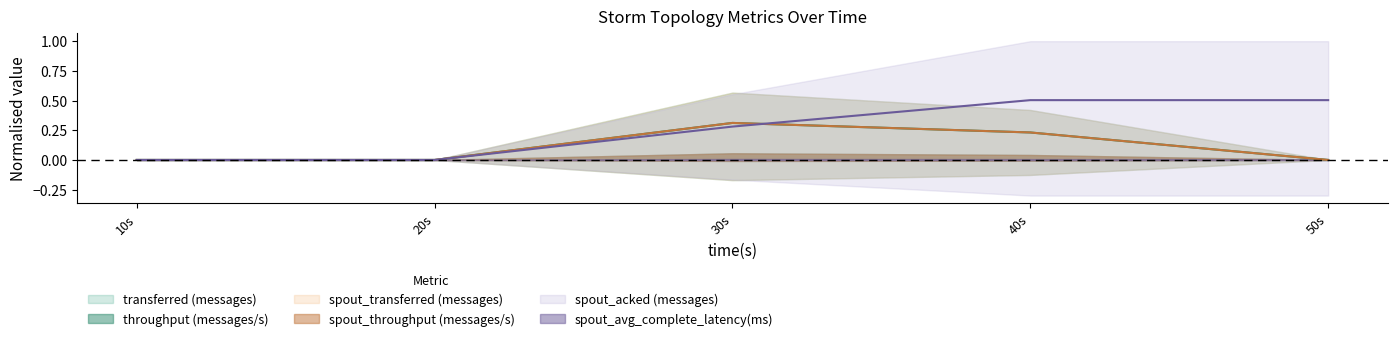

Count the spout_acked (messages) values in the range 0 to 1.

5